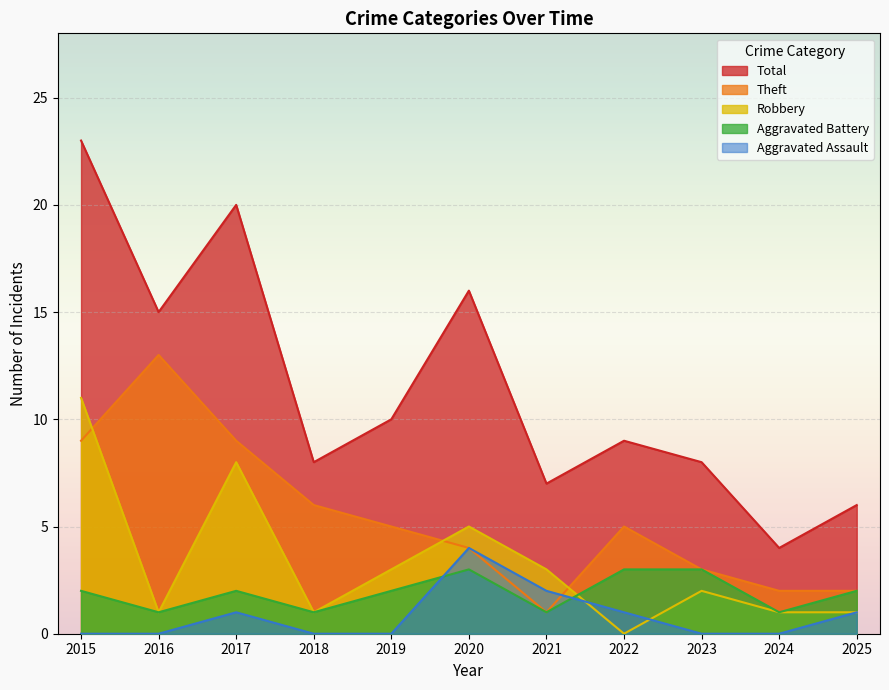

List the labels in order of Total value, largest first.

2015, 2017, 2020, 2016, 2019, 2022, 2018, 2023, 2021, 2025, 2024